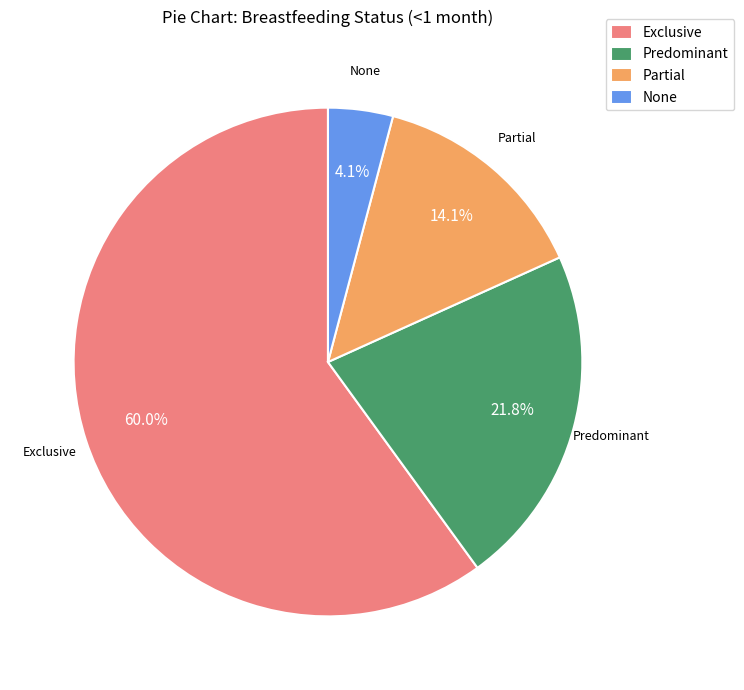

Count the number of slices in the pie.

4